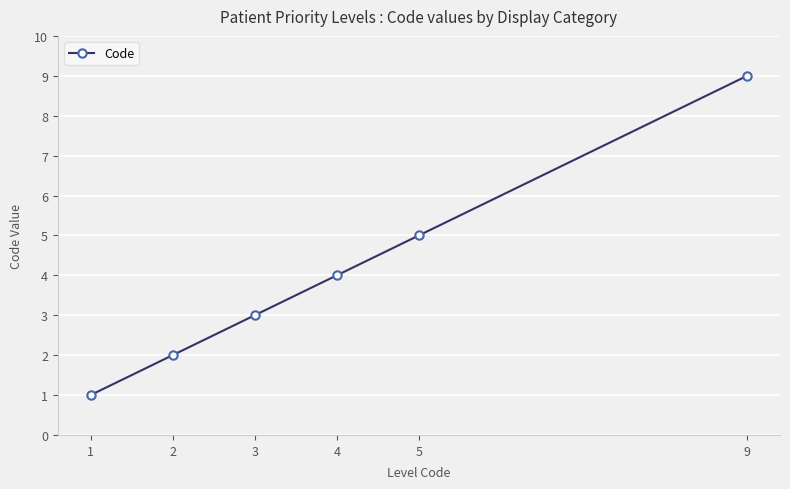

What is the sum of the values at 3 and 9?

12